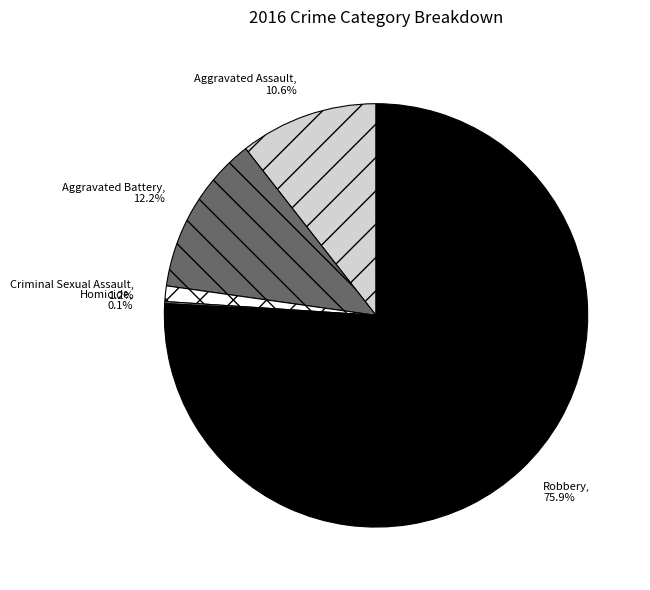

What is the majority slice?

Robbery